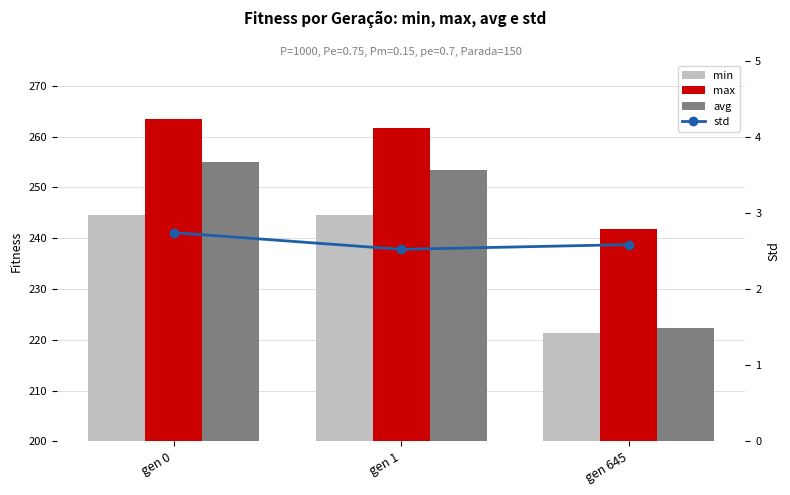

Rank the series at gen 0 from highest to lowest value.

max, avg, min, std